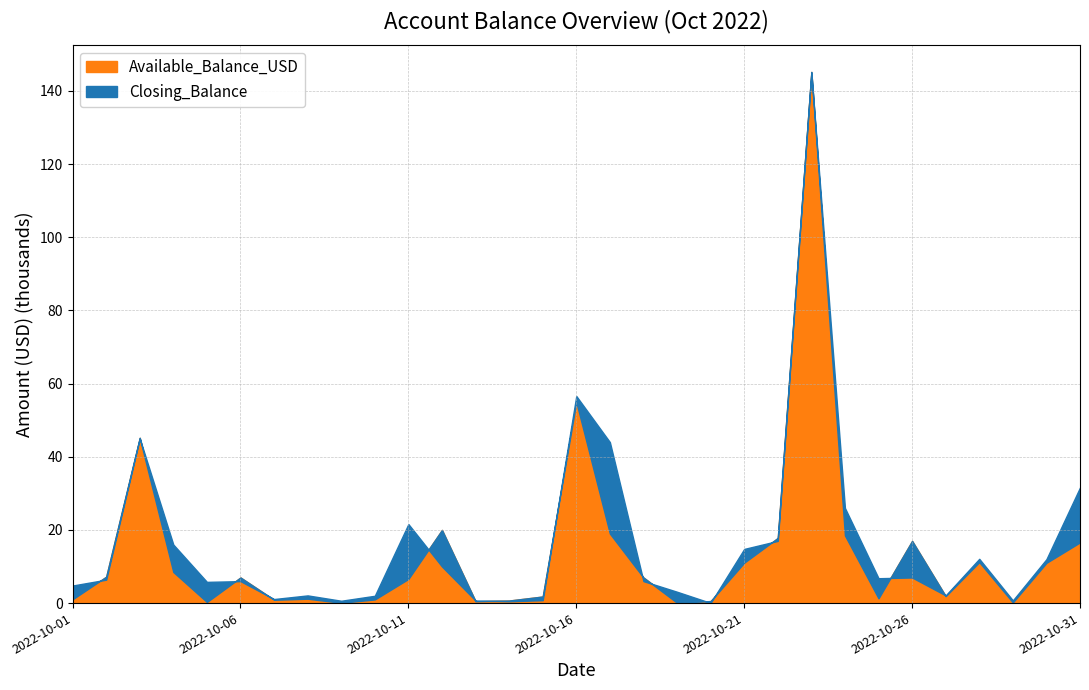

The Closing_Balance series shows 44000 at 2022-10-17. True or false?

True